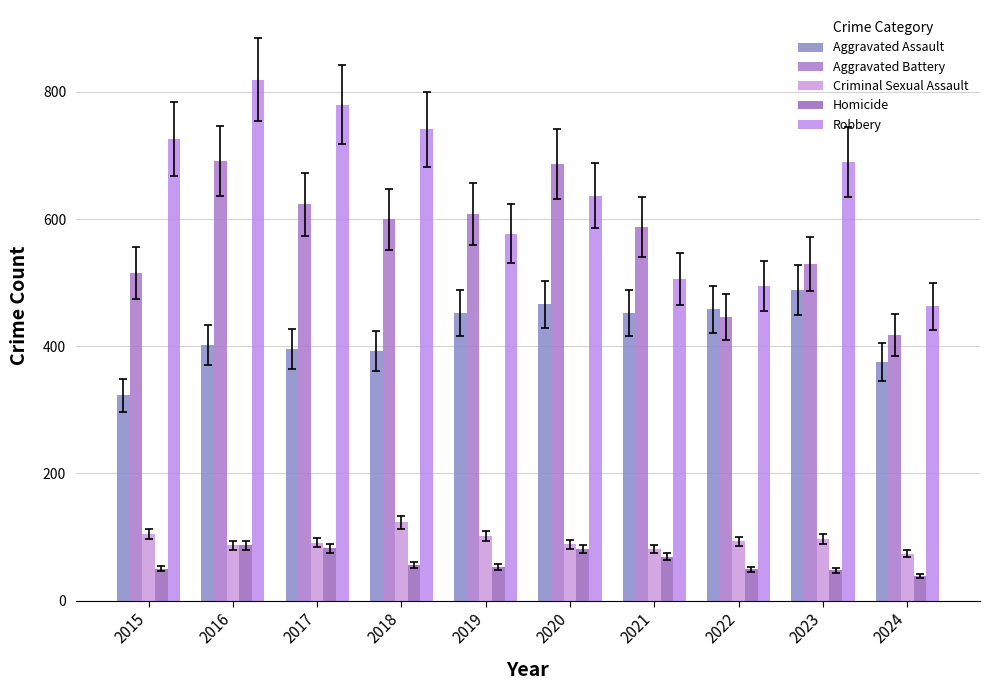

How many bars are there in total?

50